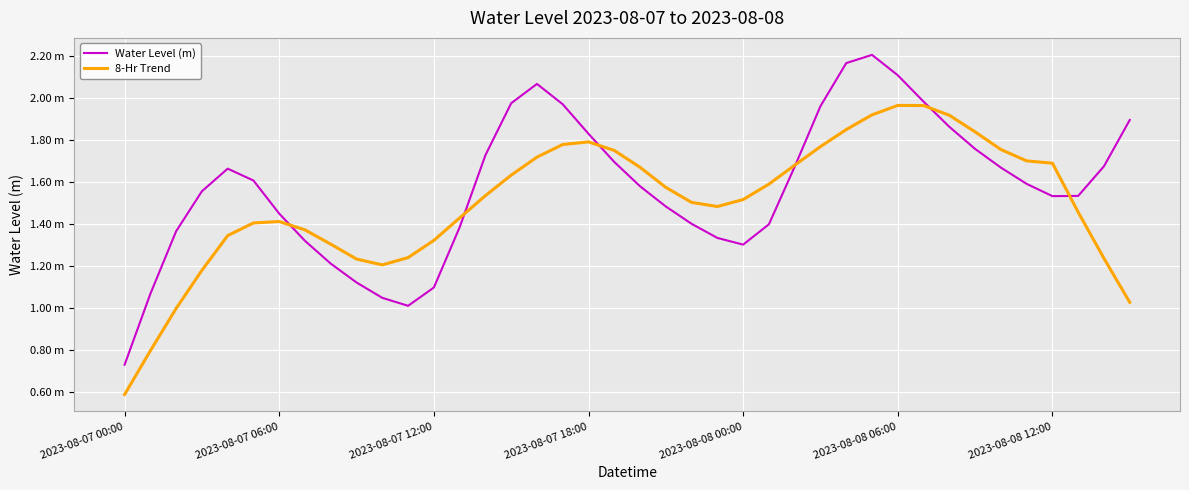

What are all the series names shown in the legend?

Water Level (m), 8-Hr Trend